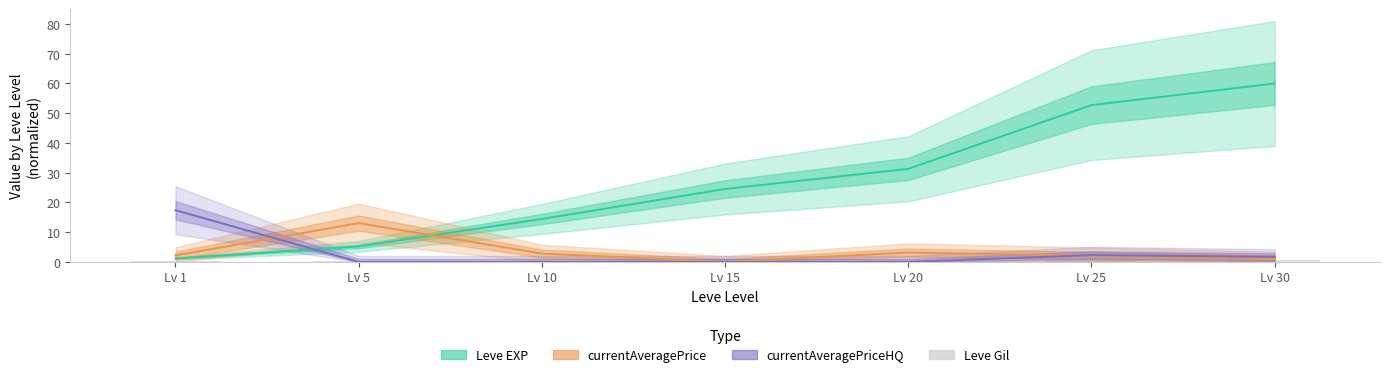

At which label is the value closest to 0?

Lv 1